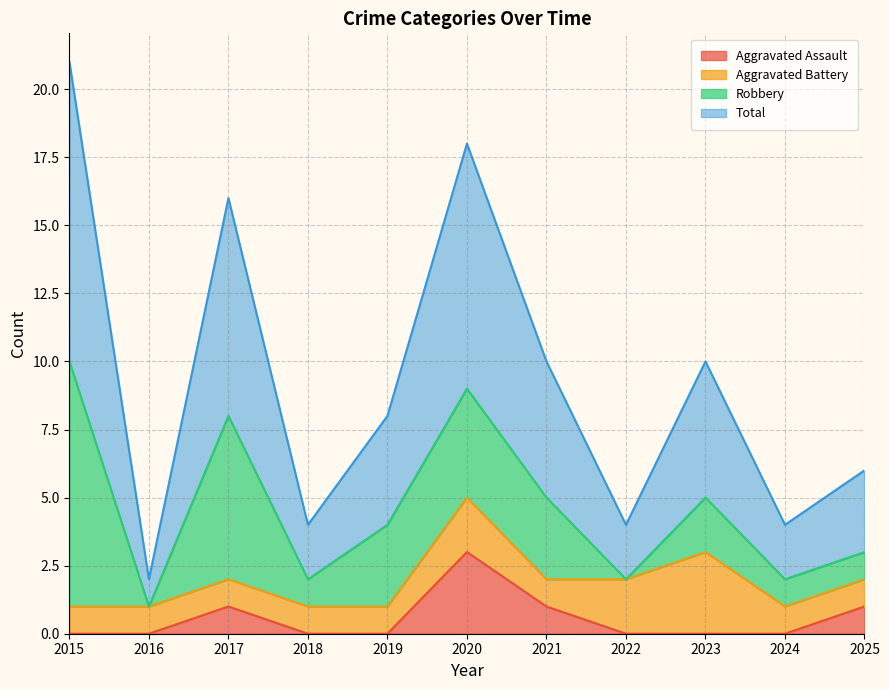

Is the value of Total at 2023 greater than the value of Aggravated Assault at 2017?

Yes